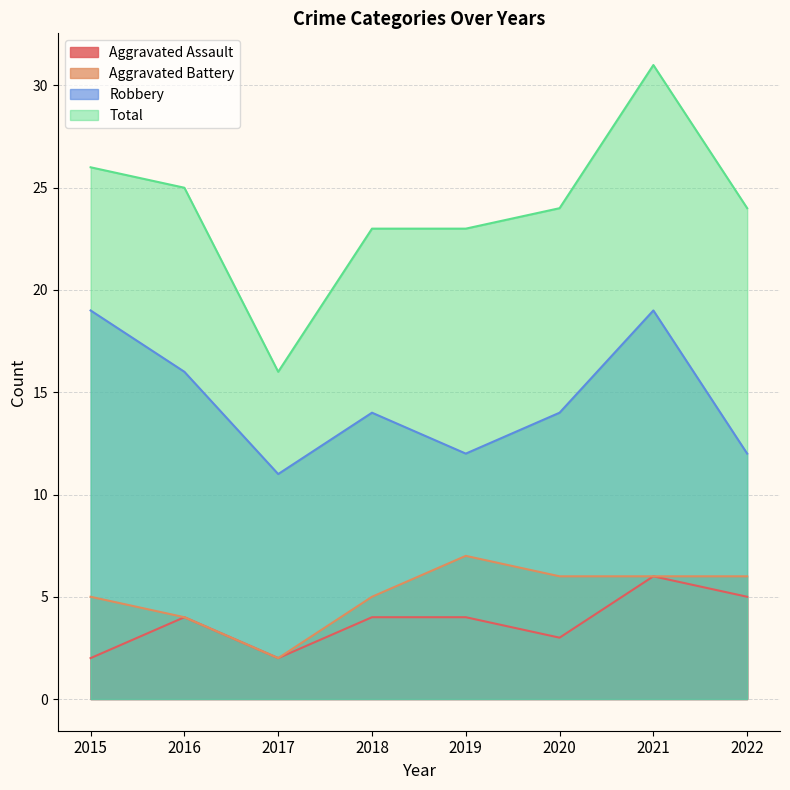

At how many categories does at least one series exceed 22?

7